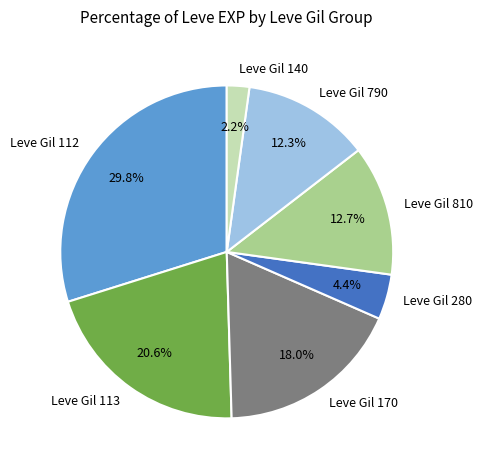

Is there a majority slice in this chart?

No